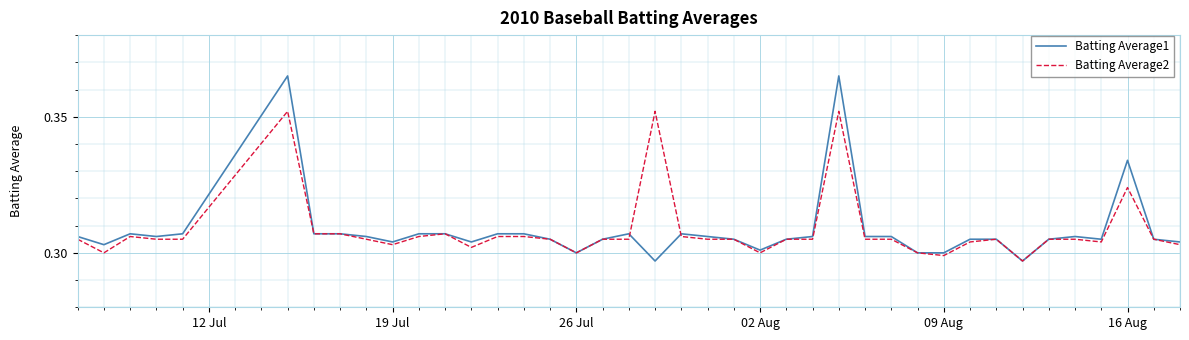

Which series has the widest spread of values?

Batting Average1